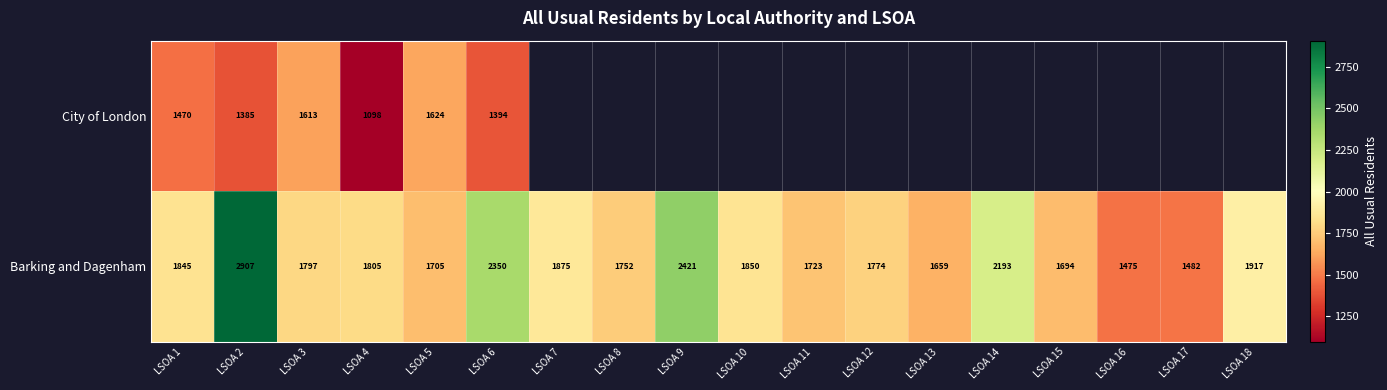

What is the difference between the maximum and minimum values in the Barking and Dagenham series?

1432